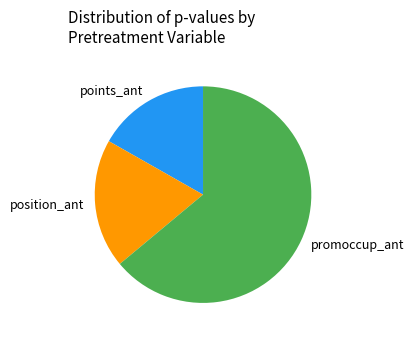

Which slice is the largest?

promoccup_ant